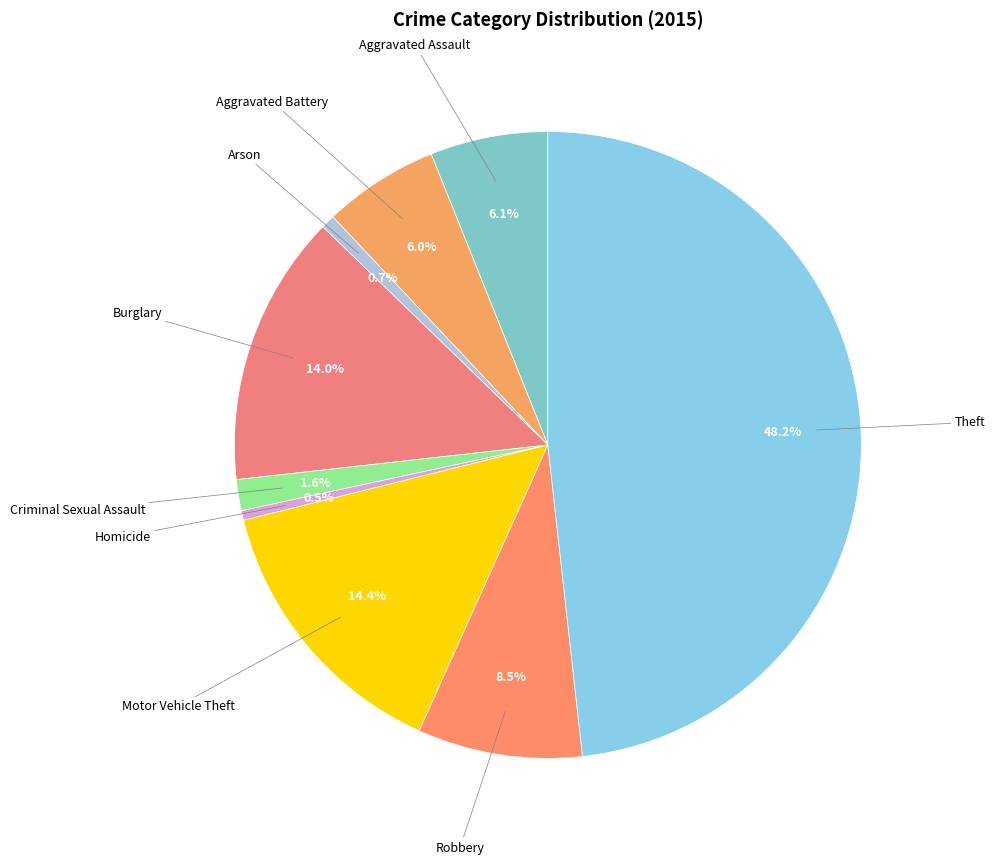

Count the number of slices in the pie.

9